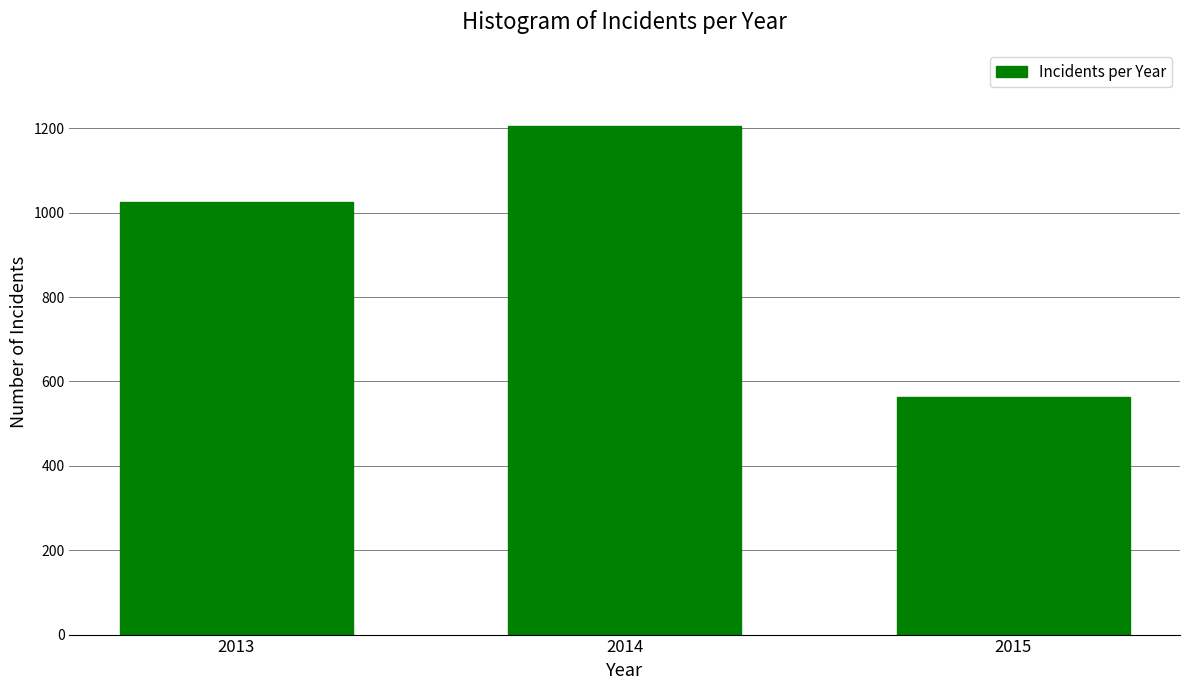

Reading right to left, extract all data points from this chart.

563	1205	1024